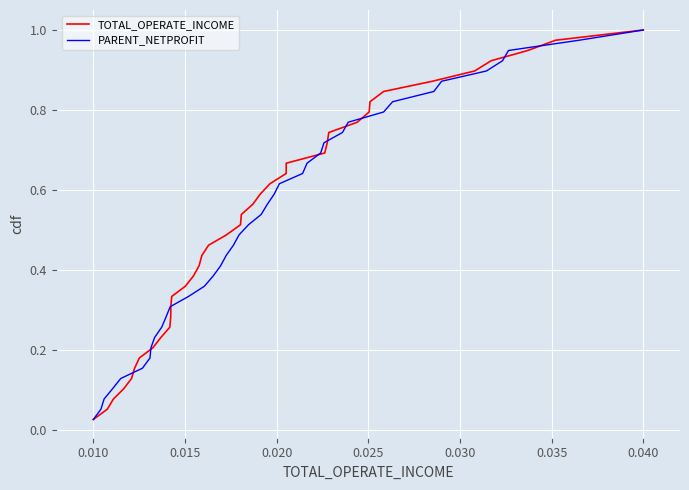

Reading left to right, list all the values displayed in this chart.

TOTAL_OPERATE_INCOME: 0.0	0.1	0.1	0.1	0.1	0.2	0.2	0.2	0.2	0.3	0.3	0.3	0.3	0.4	0.4	0.4	0.4	0.5	0.5	0.5	0.5	0.6	0.6	0.6	0.6	0.7	0.7	0.7	0.7	0.8	0.8	0.8	0.8	0.9	0.9	0.9	0.9	1.0	1.0
PARENT_NETPROFIT: 0.0	0.1	0.1	0.1	0.1	0.2	0.2	0.2	0.2	0.3	0.3	0.3	0.3	0.4	0.4	0.4	0.4	0.5	0.5	0.5	0.5	0.6	0.6	0.6	0.6	0.7	0.7	0.7	0.7	0.8	0.8	0.8	0.8	0.9	0.9	0.9	0.9	1.0	1.0